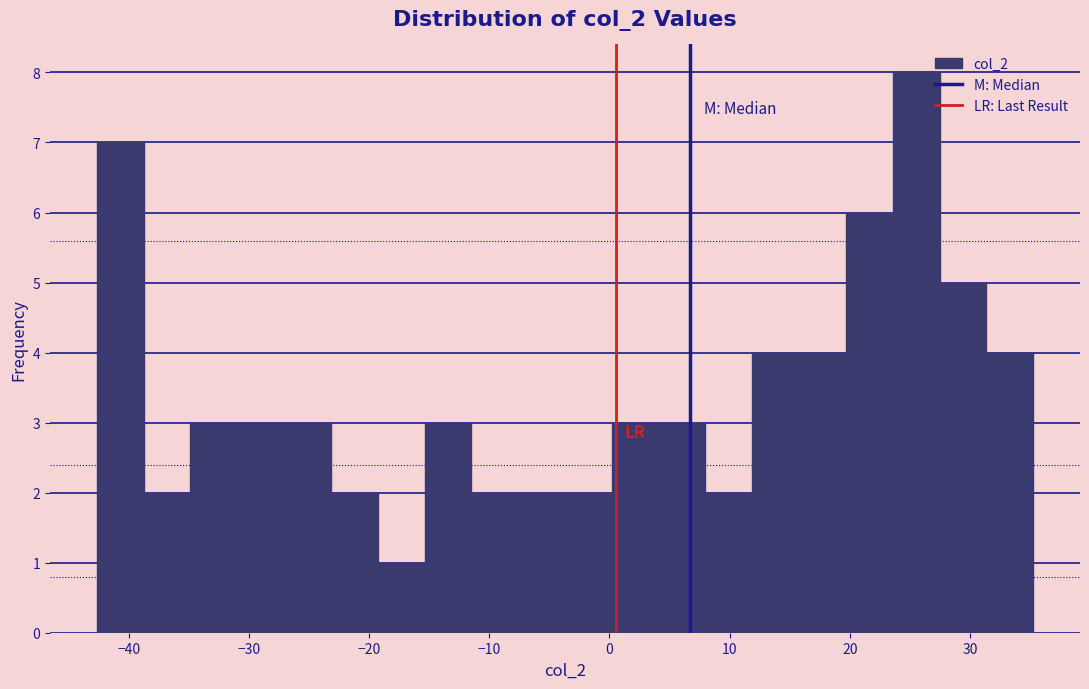

Around what value on the x-axis is the tallest bar? Give the approximate position of its centre, as read against the axis.

26